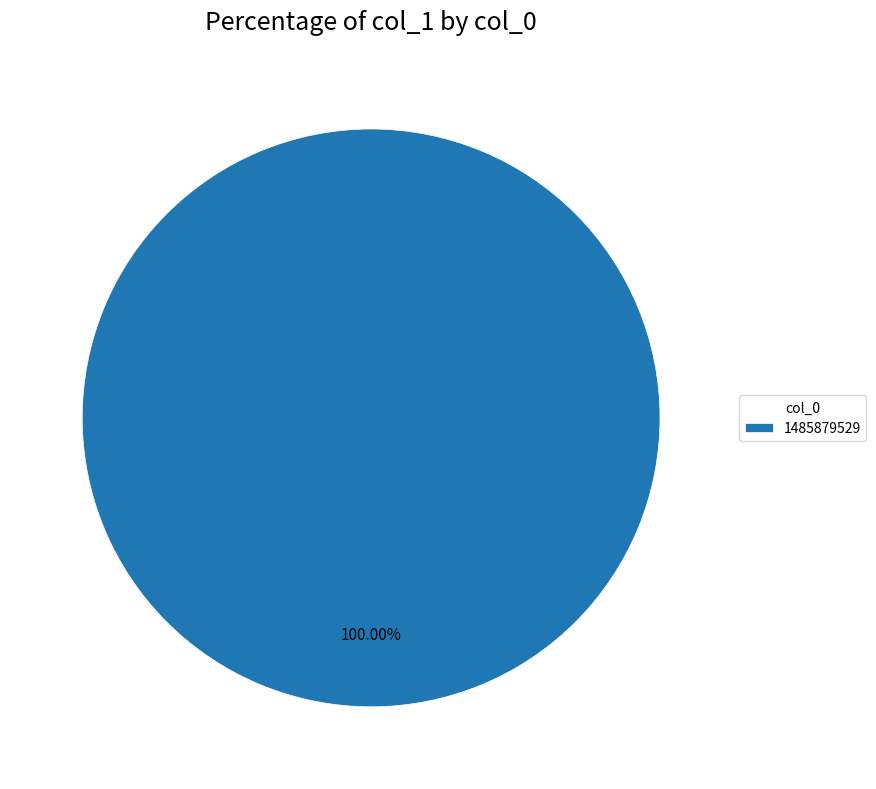

Does any single category account for the majority?

Yes